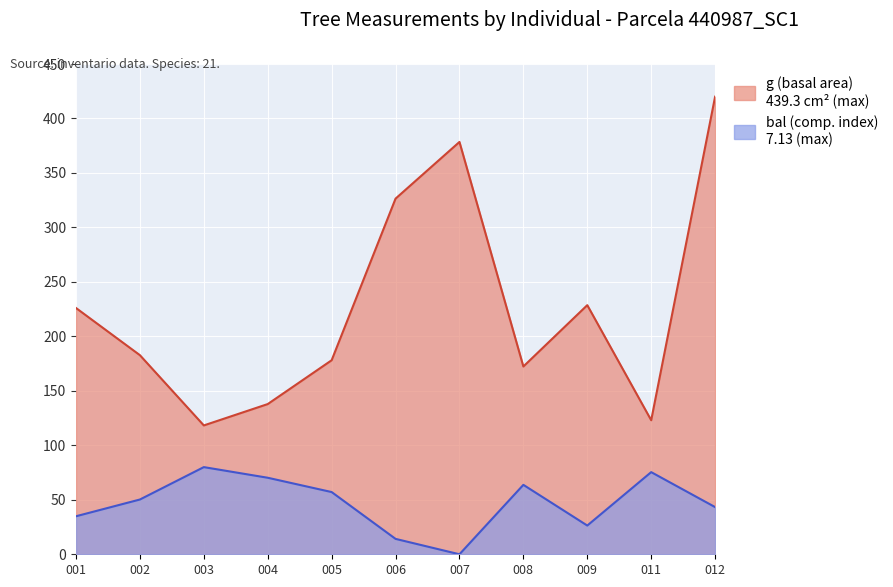

What is the difference between the dbh values at 004 and 008?

34.5